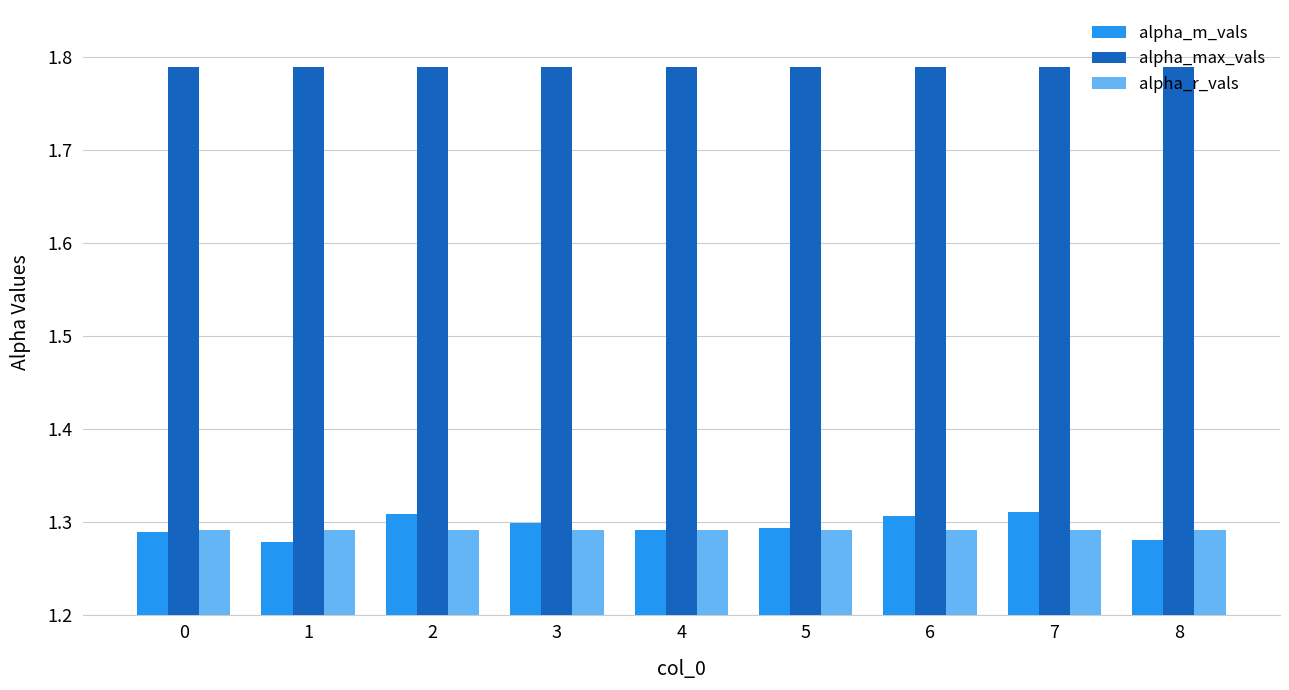

What is the difference between the highest and lowest values at 8?

0.5